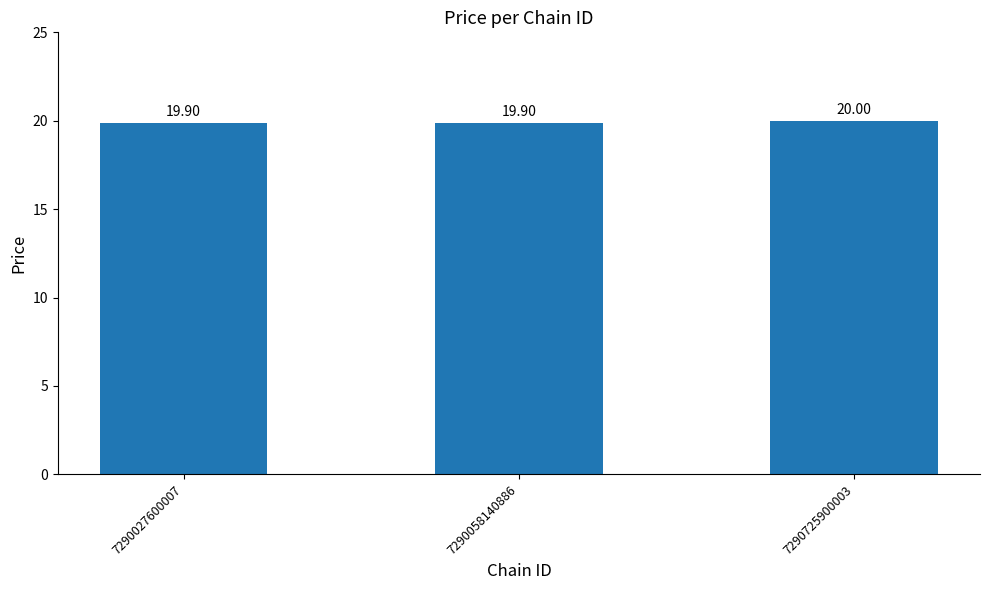

What is the value of the 3rd bar from the left?

20.0